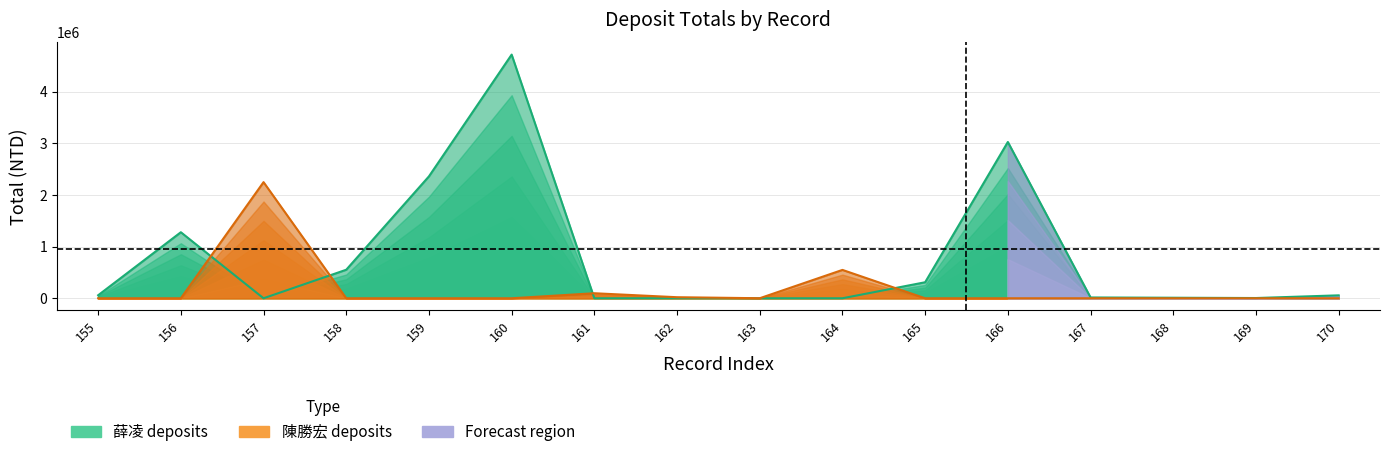

What are all the series names shown in the legend?

薛凌 deposits, 陳勝宏 deposits